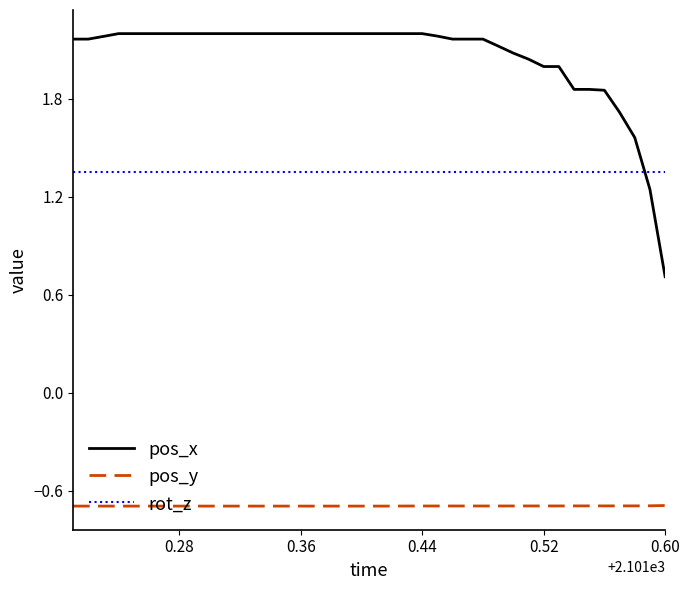

Which series has the largest total across all categories?

pos_x